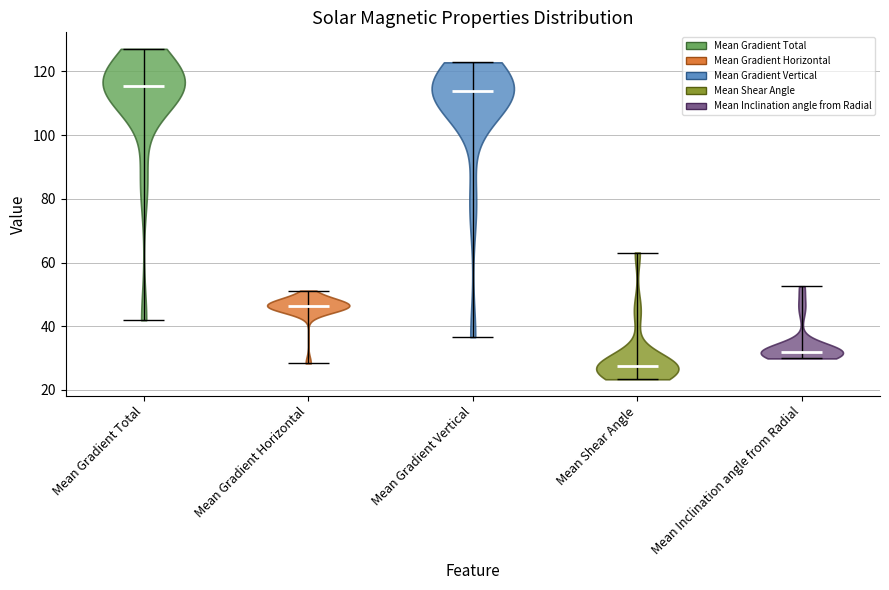

Reading left to right, read every violin against the y-axis: where its median line is, and the lowest and highest points it reaches. The values are not printed on the chart, so give them approximately, as read against the axis.

Mean Gradient Total: median line 116, lowest point 42, highest point 128
Mean Gradient Horizontal: median line 46, lowest point 28, highest point 52
Mean Gradient Vertical: median line 114, lowest point 36, highest point 122
Mean Shear Angle: median line 28, lowest point 24, highest point 64
Mean Inclination angle from Radial: median line 32, lowest point 30, highest point 52